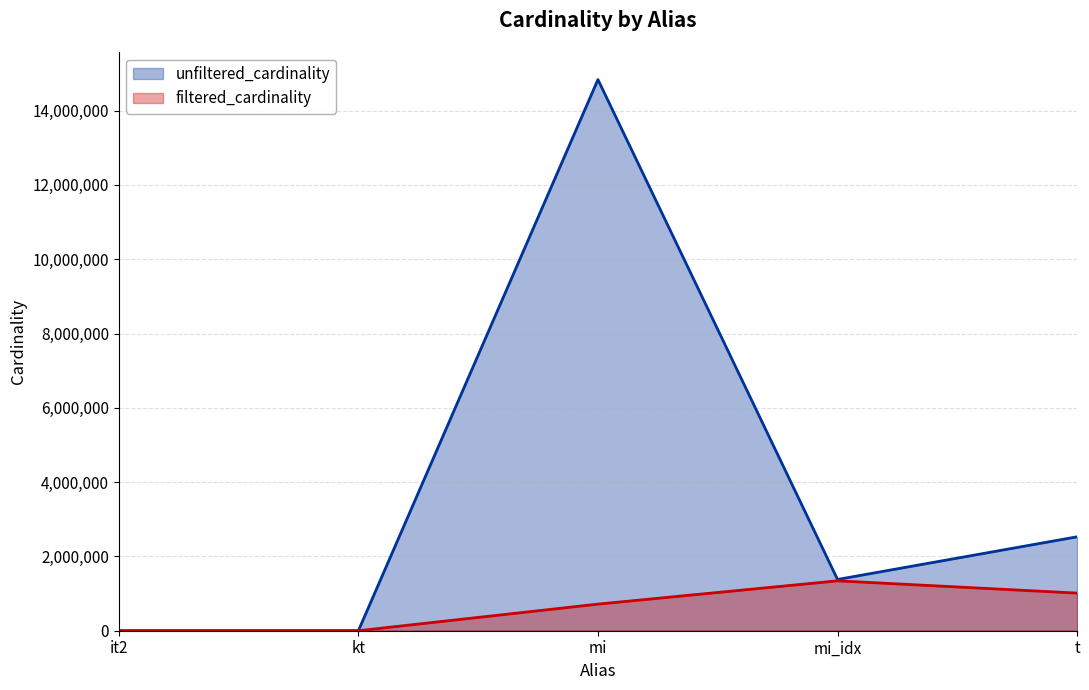

True or false: unfiltered_cardinality and filtered_cardinality cross at least once.

False